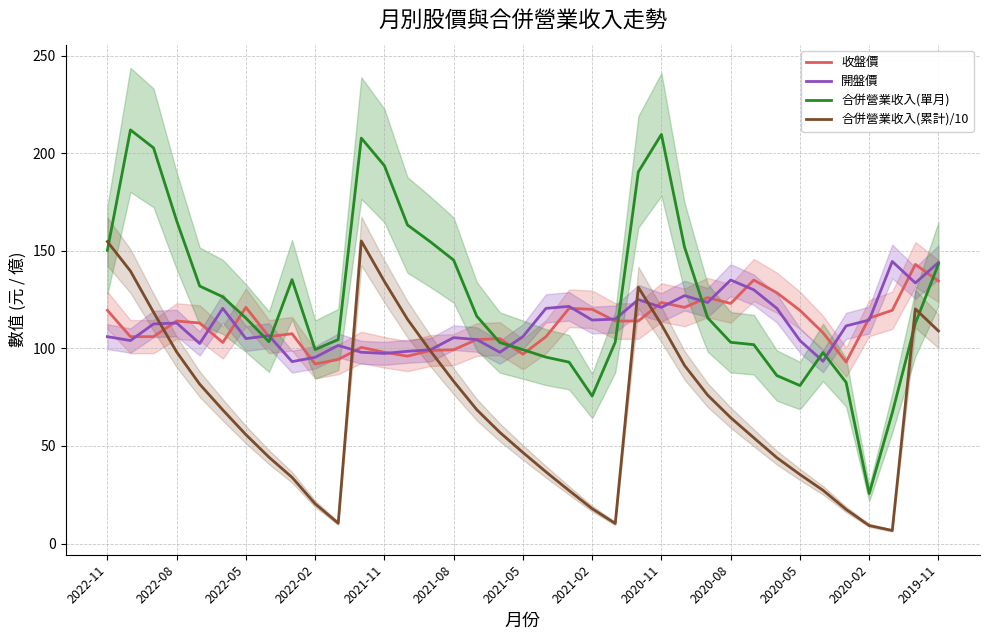

At which label does 合併營業收入(單月) reach its minimum?

2020-02